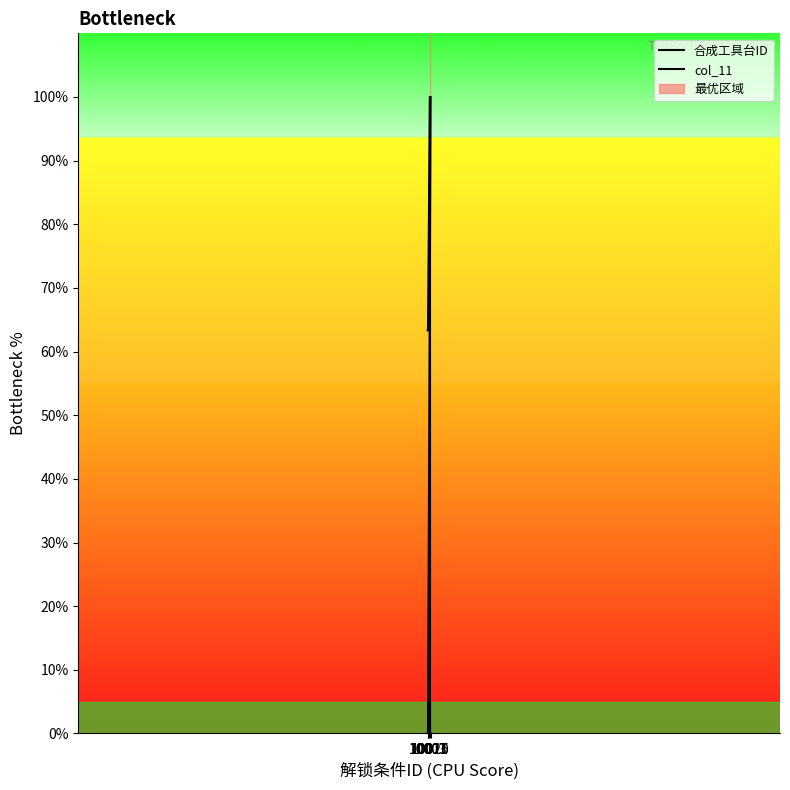

Rank the series by their maximum value, from highest to lowest.

合成工具台ID, col_11